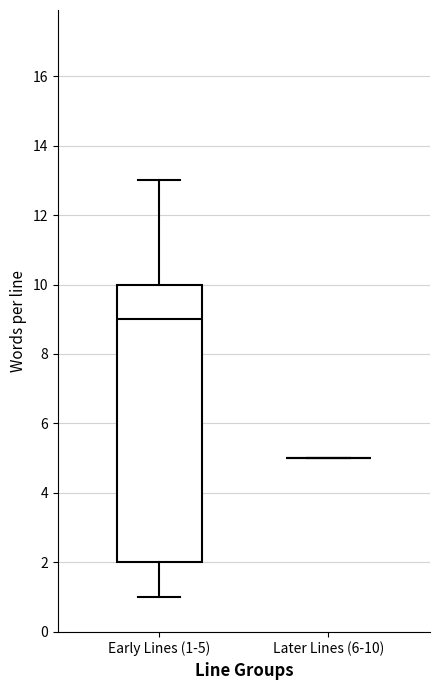

Which box is the tallest, from its lower edge to its upper edge?

Early Lines (1-5)